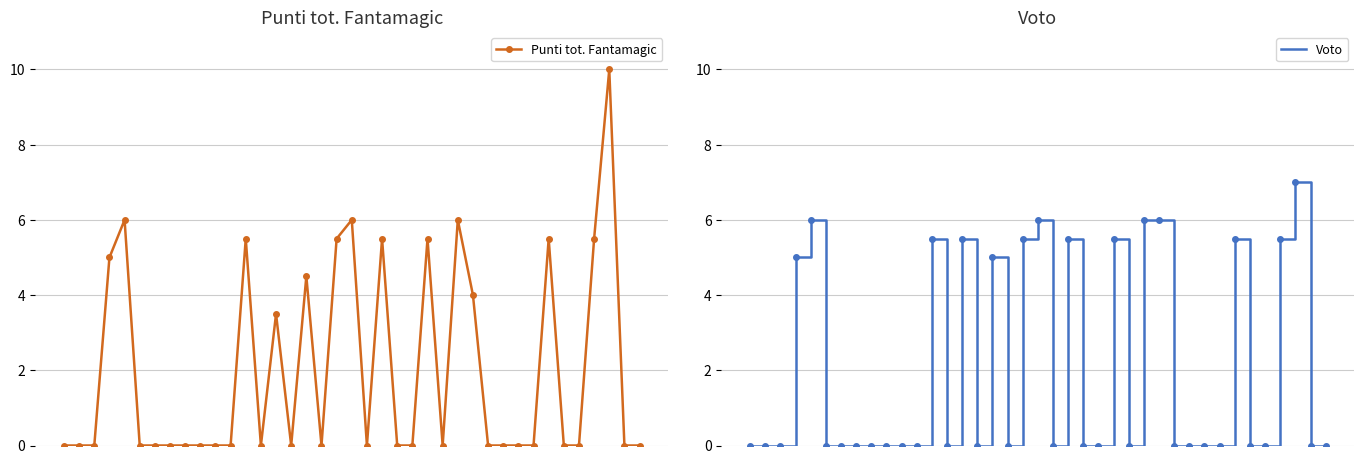

True or false: Voto and Punti tot. Fantamagic cross at least once.

False